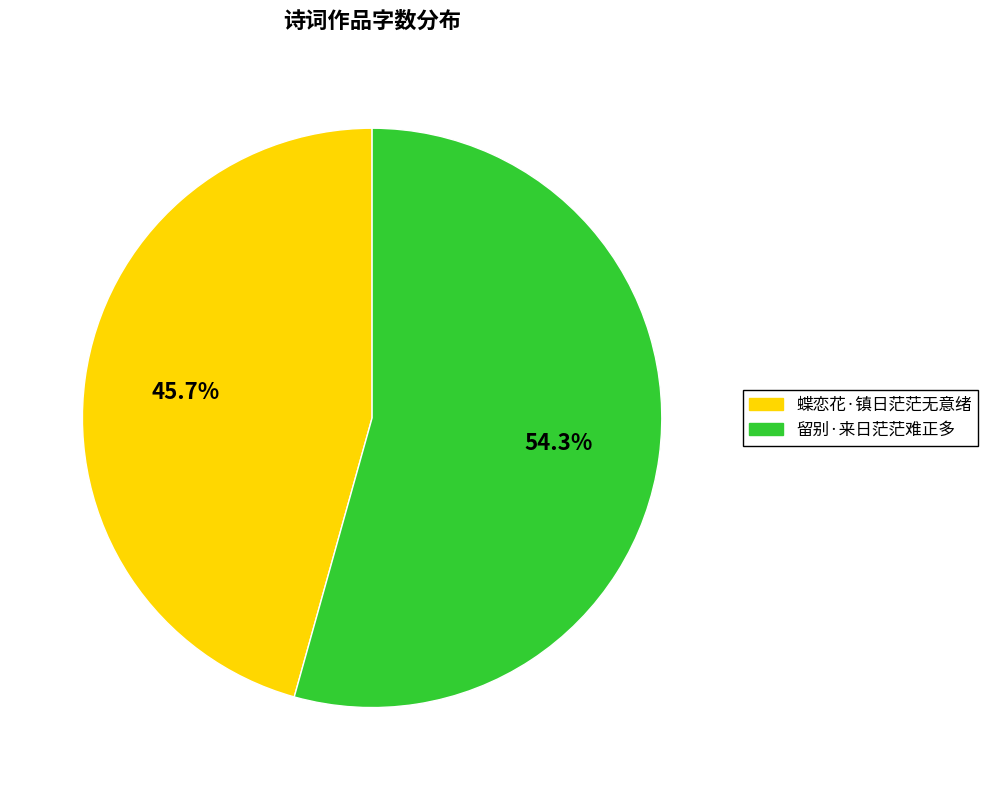

What percentage is the 蝶恋花·镇日茫茫无意绪 slice, to the nearest percent?

46%